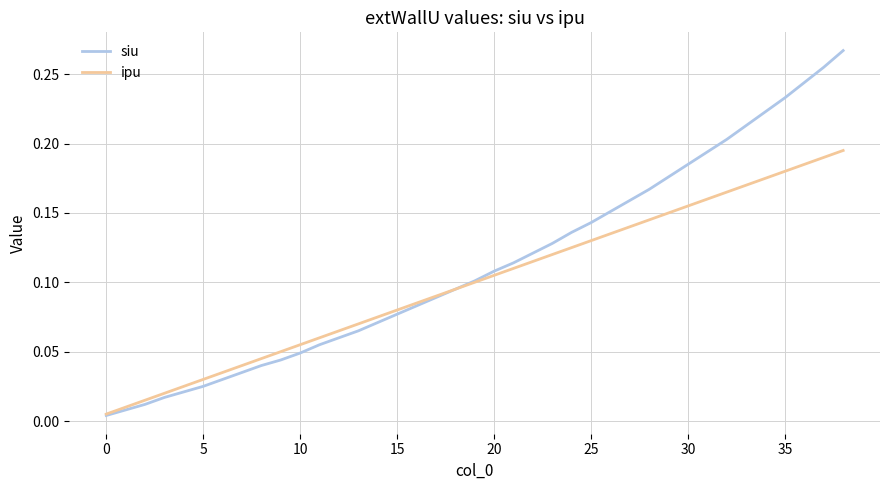

Rank the series by their average value, from lowest to highest.

ipu, siu